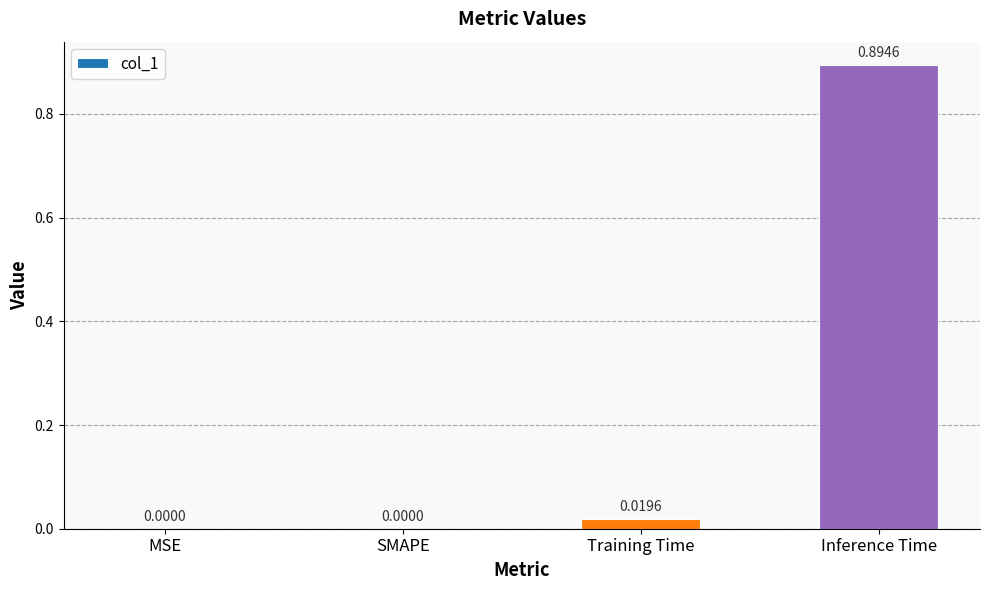

Which category has the highest value across all series?

Inference Time